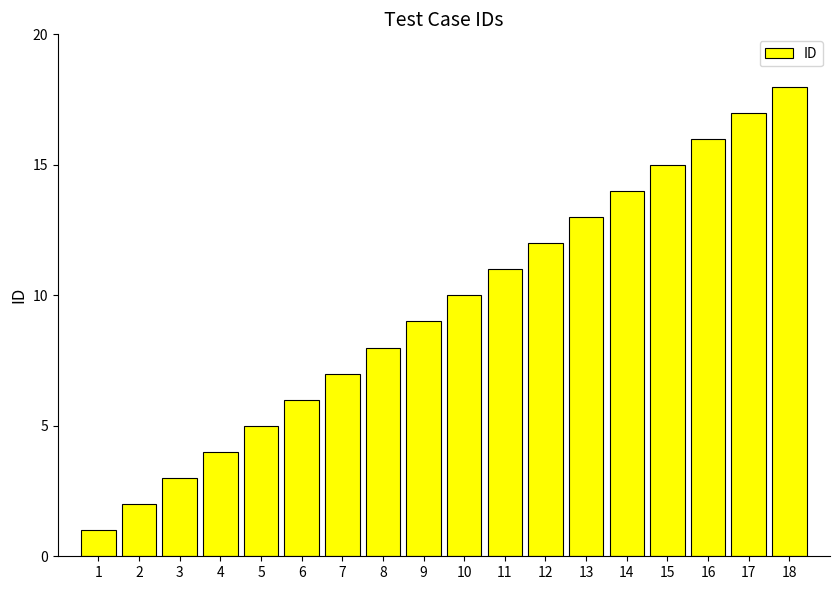

Reading left to right, transcribe all the data shown in this chart.

1=1	2=2	3=3	4=4	5=5	6=6	7=7	8=8	9=9	10=10	11=11	12=12	13=13	14=14	15=15	16=16	17=17	18=18